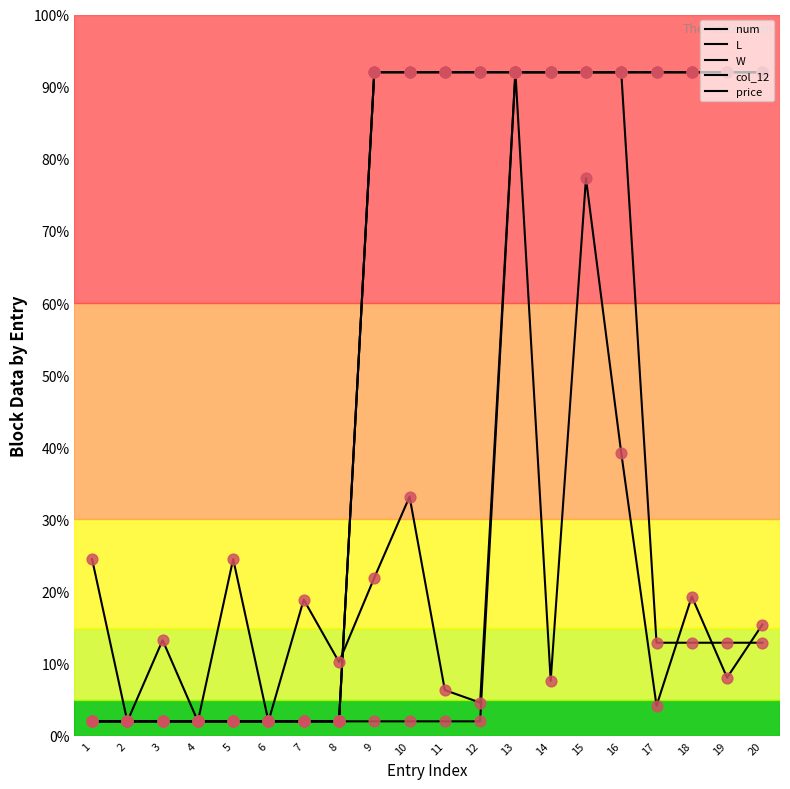

Is this an area chart (filled region under the line)?

No